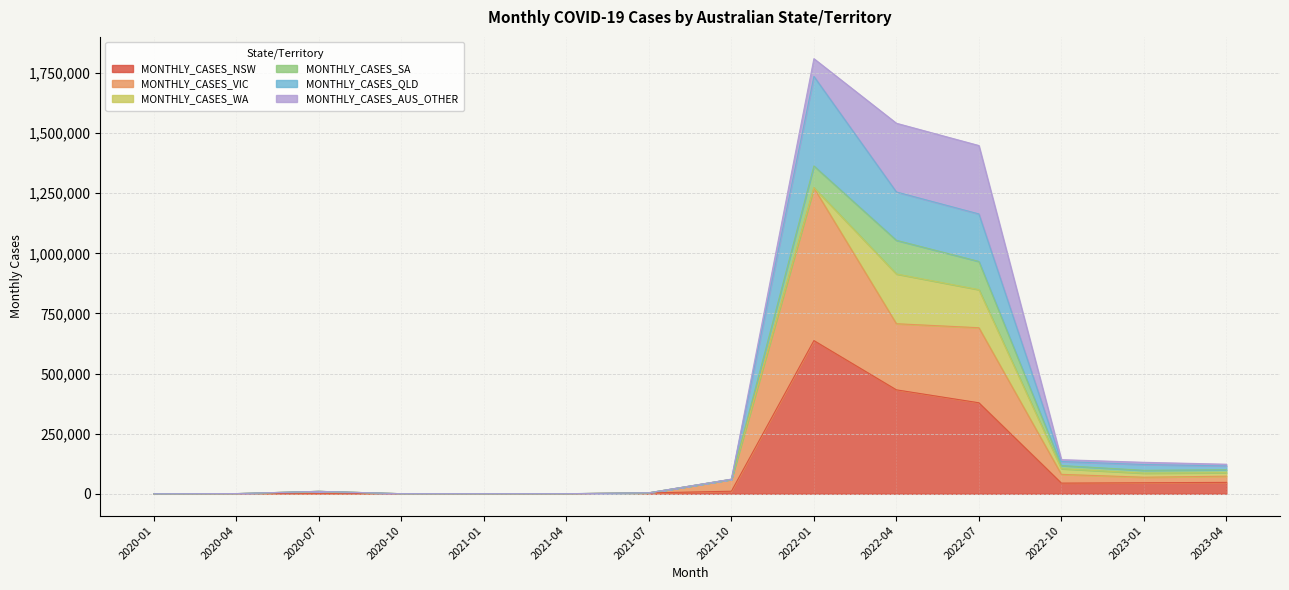

How many categories are shown in the chart?

14